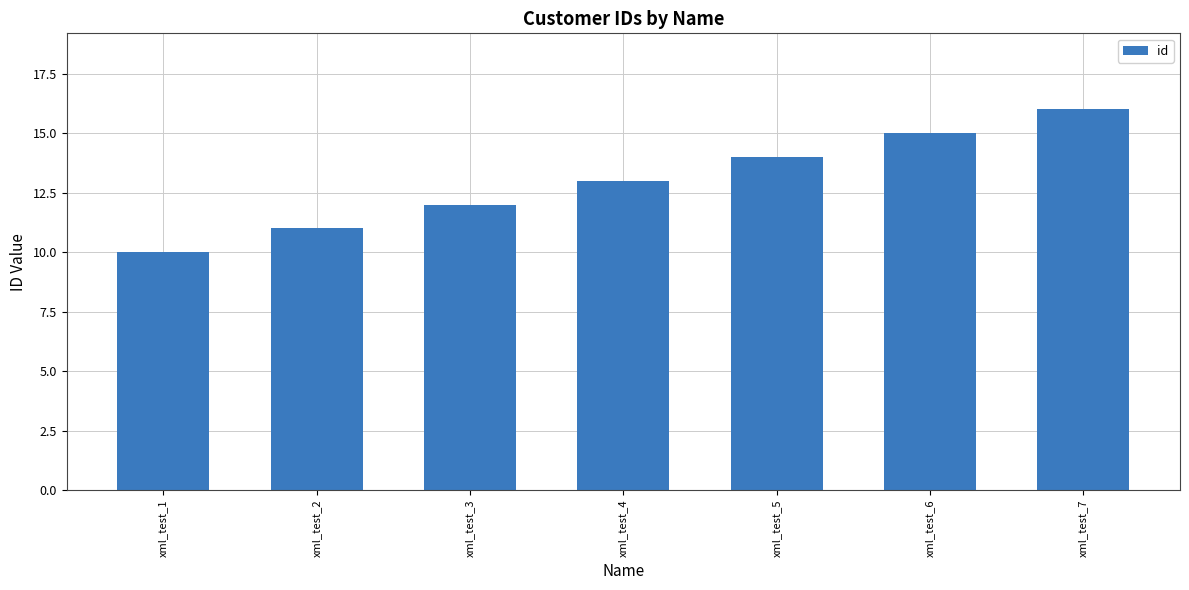

How many distinct data groups are displayed?

1